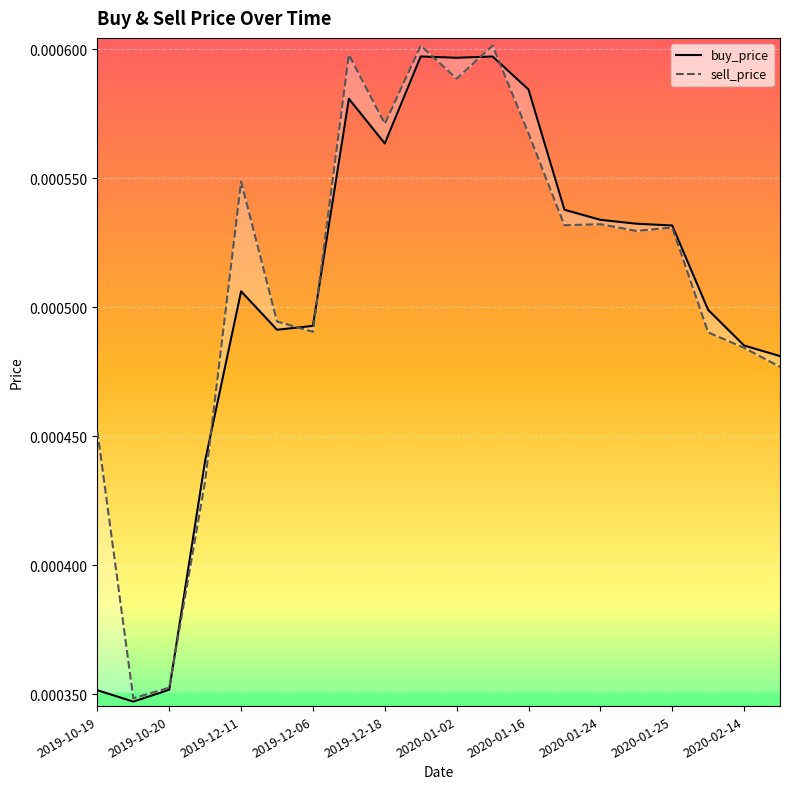

Which category has the highest value across all series?

2020-01-01